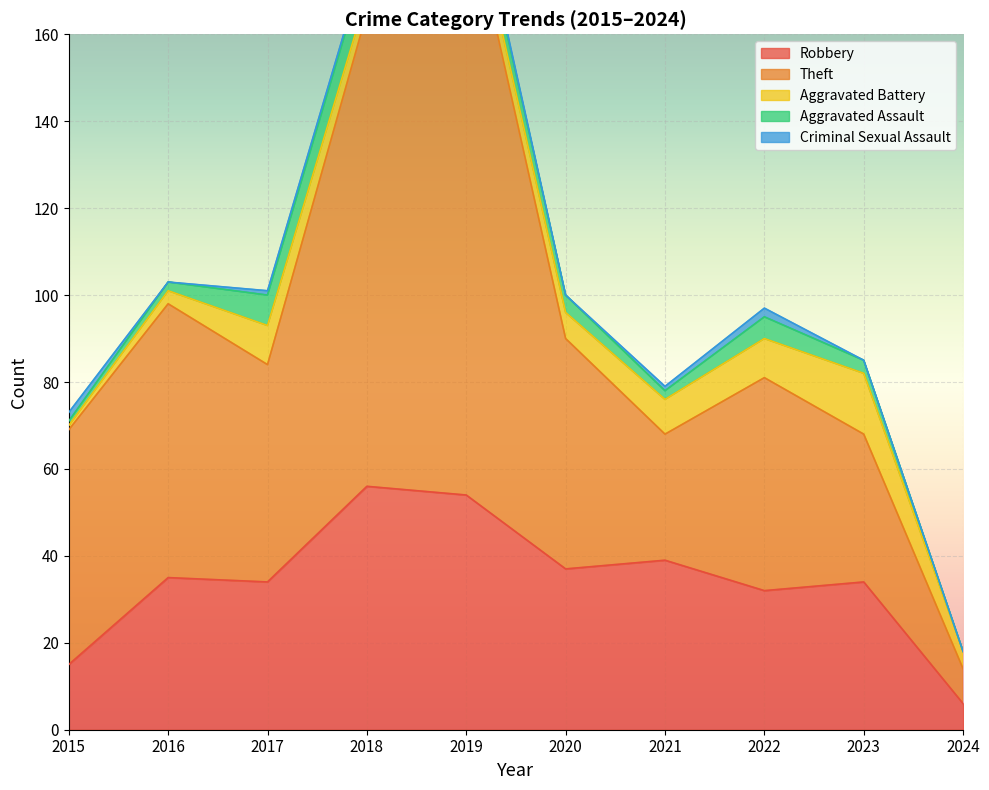

What is the difference between the second highest and second lowest values in the Theft series?

80